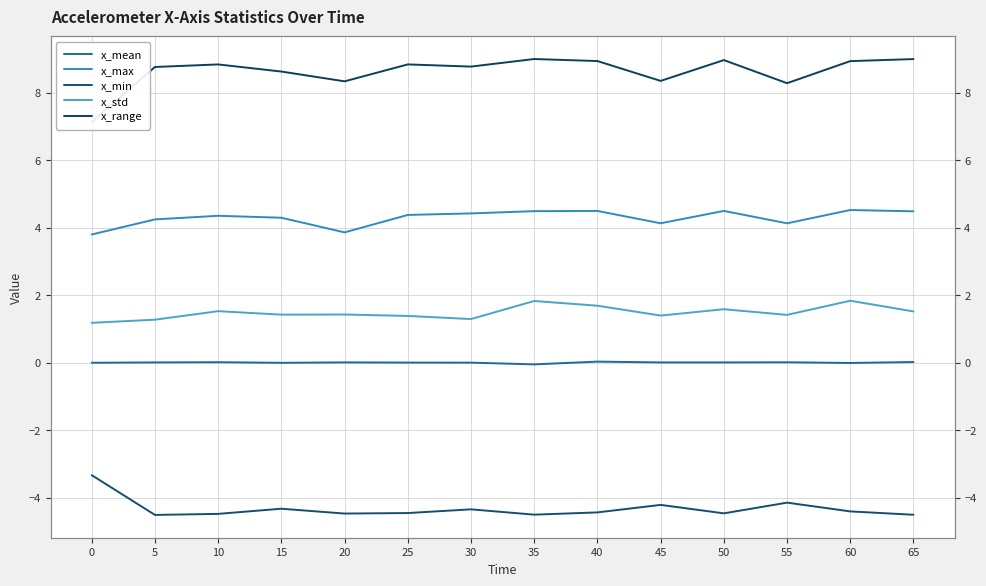

True or false: x_mean and x_std cross at least once.

False